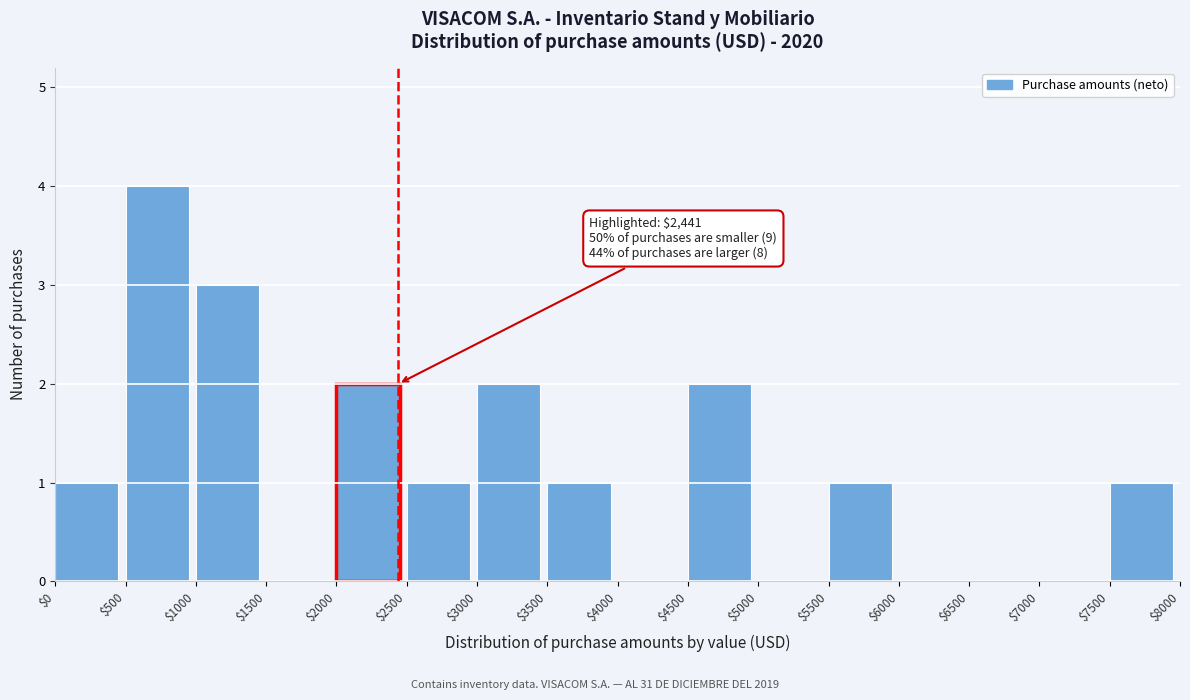

Which range on the x-axis has the tallest bar?

$500 to $1000